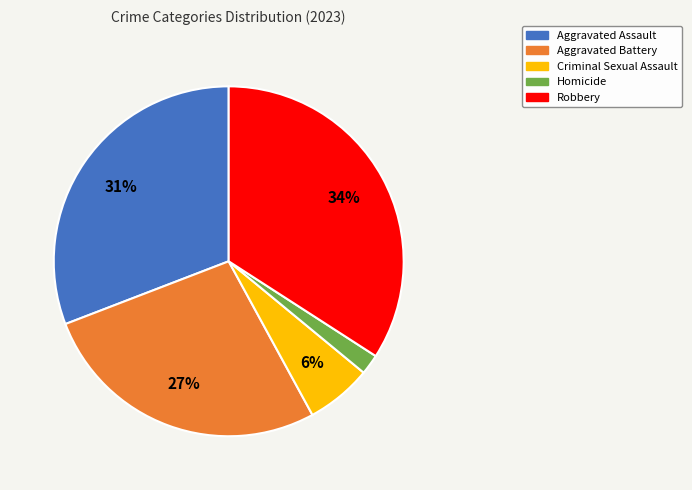

Is the sum of Aggravated Assault and Homicide greater than half?

No